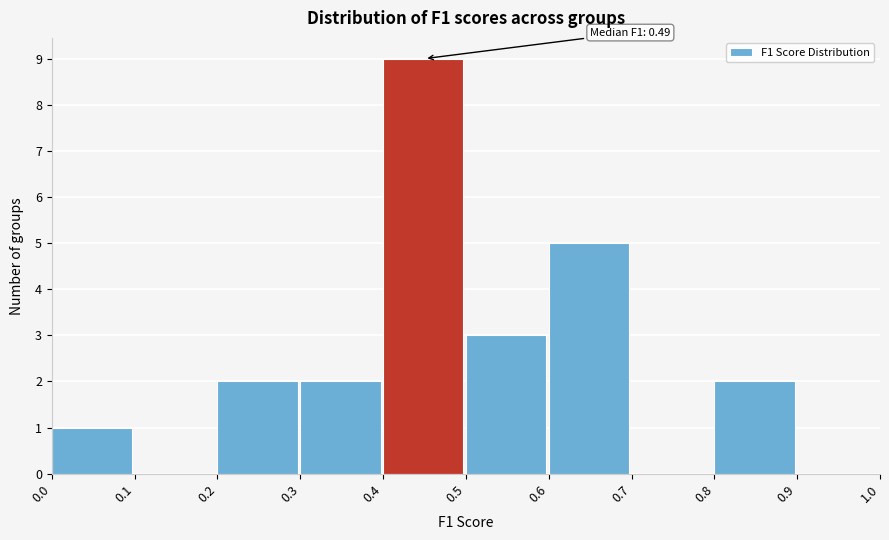

Which range on the x-axis has the tallest bar?

0.4 to 0.5